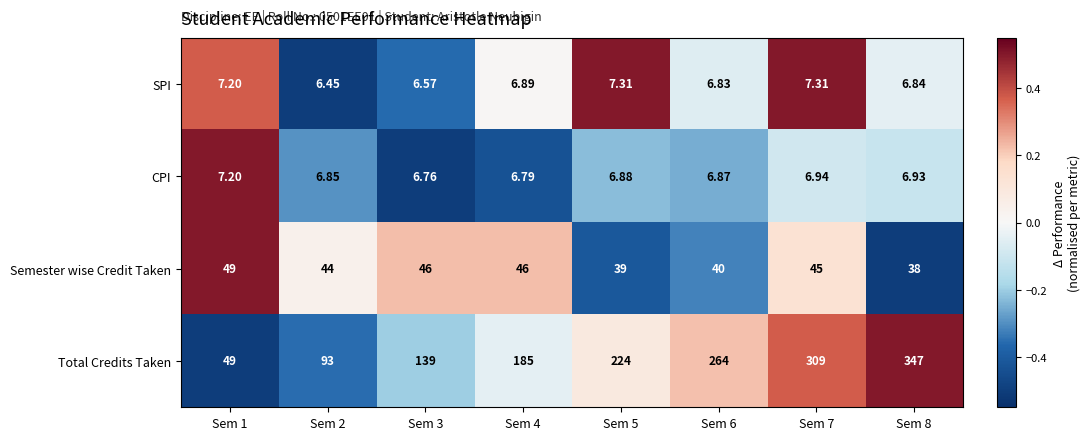

Is the value of Total Credits Taken at Sem 2 greater than the value of Semester wise Credit Taken at Sem 6?

Yes